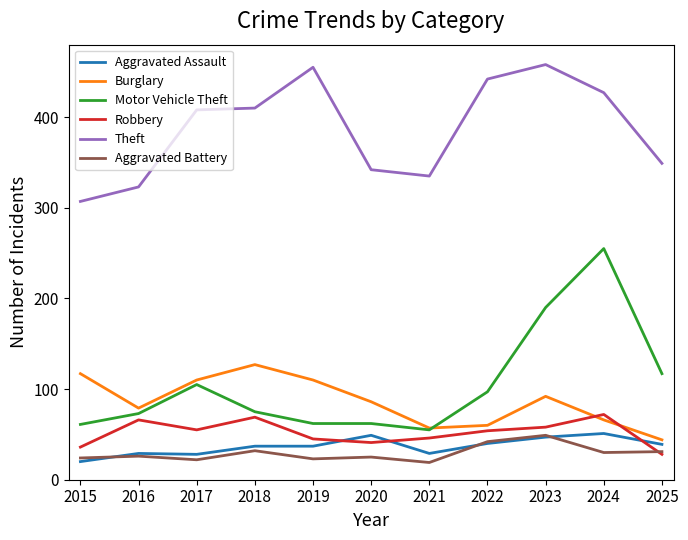

What is the sum of the Aggravated Battery values at 2021 and 2023?

68